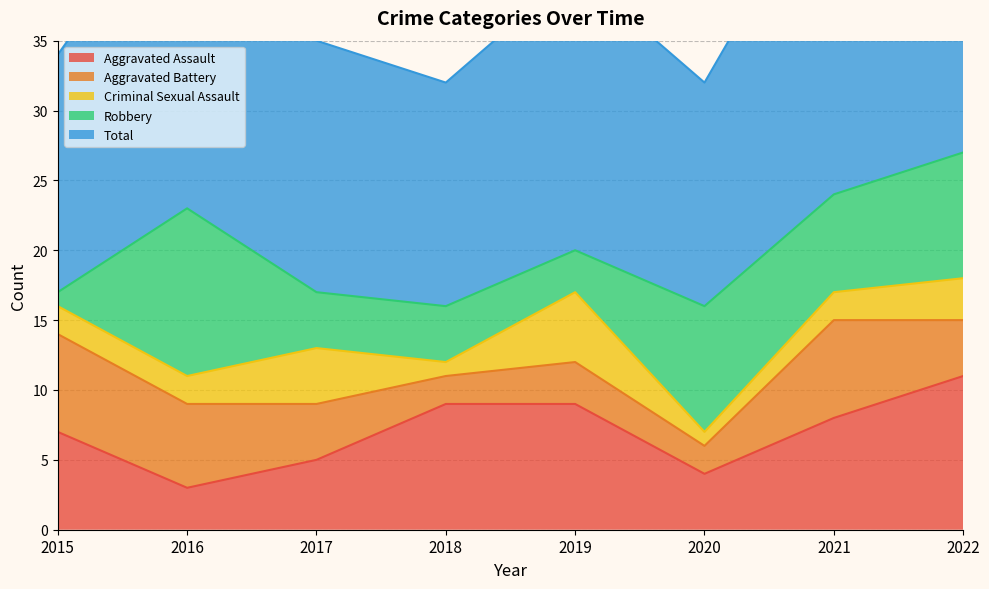

Reading left to right, extract all data points from this chart.

Aggravated Assault: 2015=7	2016=3	2017=5	2018=9	2019=9	2020=4	2021=8	2022=11
Aggravated Battery: 2015=7	2016=6	2017=4	2018=2	2019=3	2020=2	2021=7	2022=4
Criminal Sexual Assault: 2015=2	2016=2	2017=4	2018=1	2019=5	2020=1	2021=2	2022=3
Robbery: 2015=1	2016=12	2017=4	2018=4	2019=3	2020=9	2021=7	2022=9
Total: 2015=17	2016=24	2017=18	2018=16	2019=20	2020=16	2021=24	2022=27